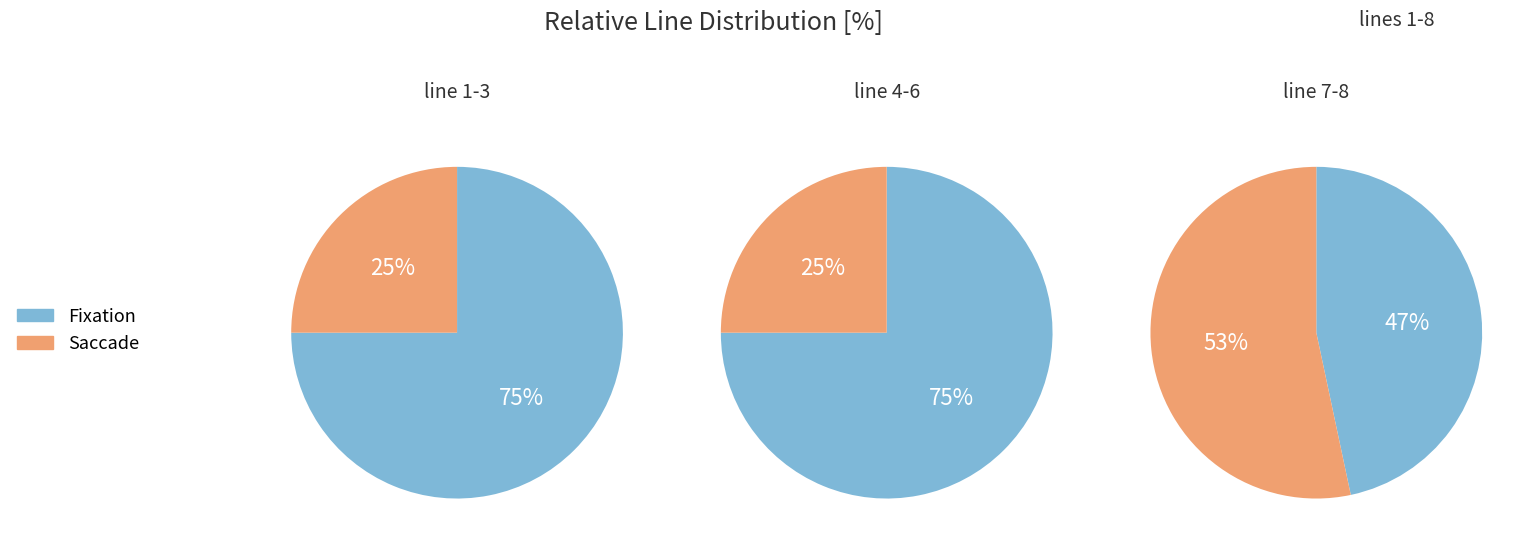

Does 2 represent more than half of the total?

No